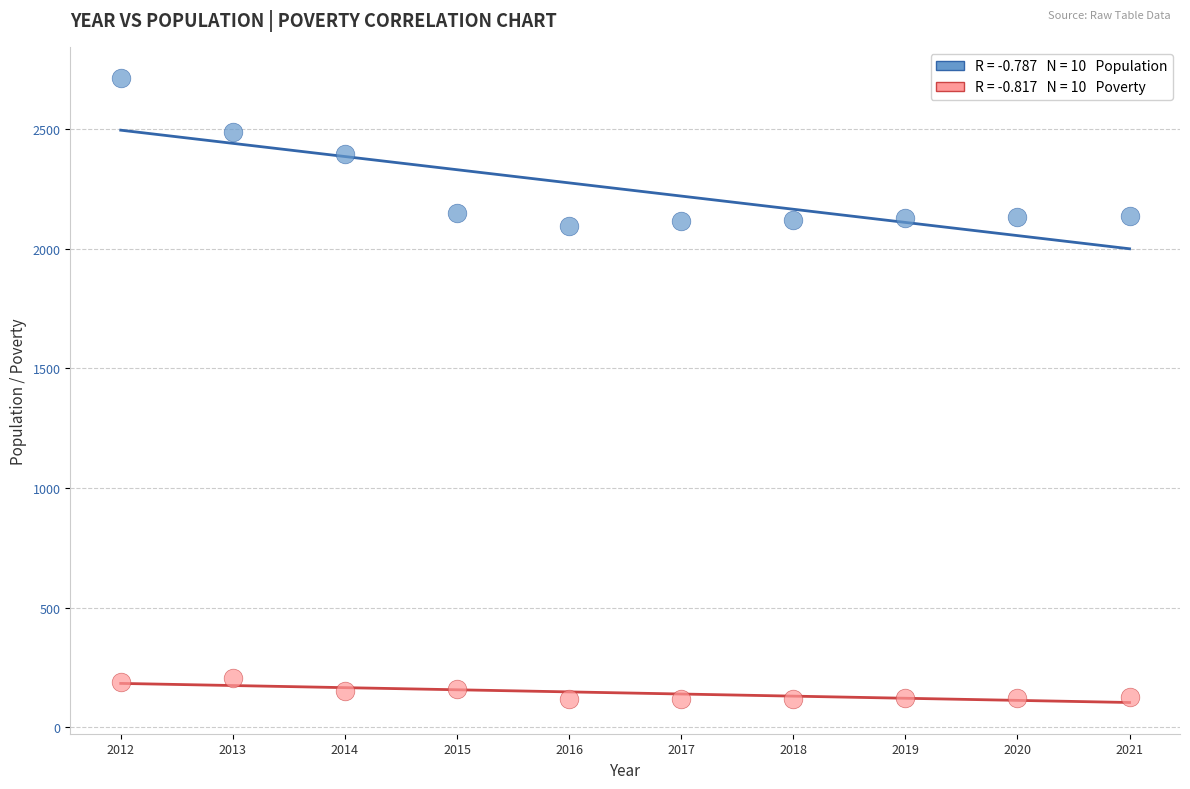

Across all data points, what is the range of X values (max minus min)?

9